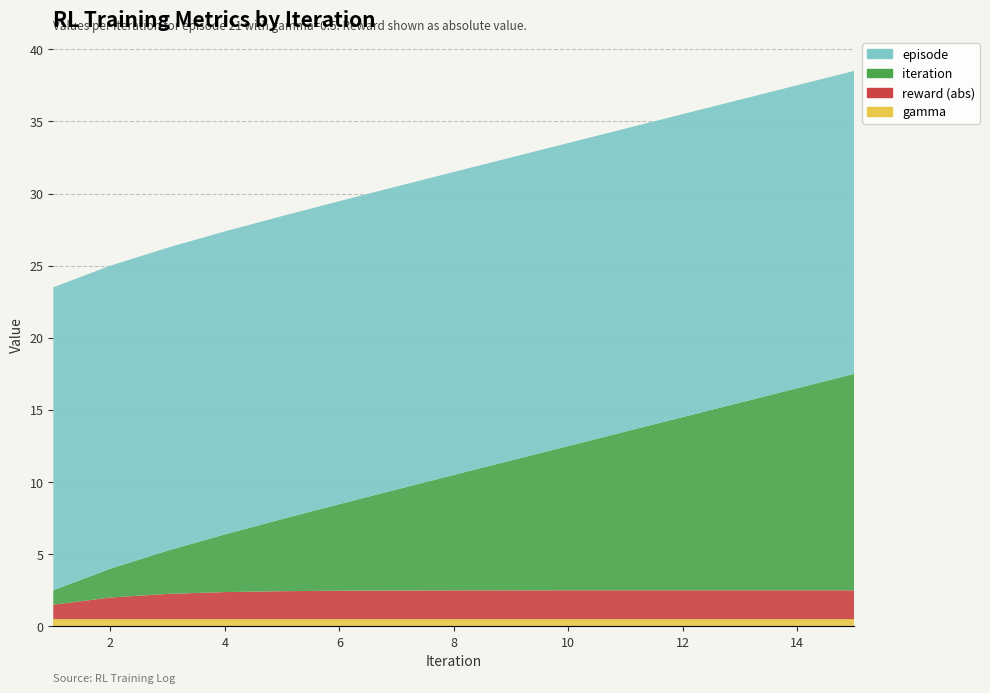

Reading left to right, list all the values displayed in this chart.

iteration: 1=1.0	2=2.0	3=3.0	4=4.0	5=5.0	6=6.0	7=7.0	8=8.0	9=9.0	10=10.0	11=11.0	12=12.0	13=13.0	14=14.0	15=15.0
episode: 1=21.0	2=21.0	3=21.0	4=21.0	5=21.0	6=21.0	7=21.0	8=21.0	9=21.0	10=21.0	11=21.0	12=21.0	13=21.0	14=21.0	15=21.0
gamma: 1=0.5	2=0.5	3=0.5	4=0.5	5=0.5	6=0.5	7=0.5	8=0.5	9=0.5	10=0.5	11=0.5	12=0.5	13=0.5	14=0.5	15=0.5
reward_neg: 1=1.0	2=1.5	3=1.8	4=1.9	5=1.9	6=2.0	7=2.0	8=2.0	9=2.0	10=2.0	11=2.0	12=2.0	13=2.0	14=2.0	15=2.0